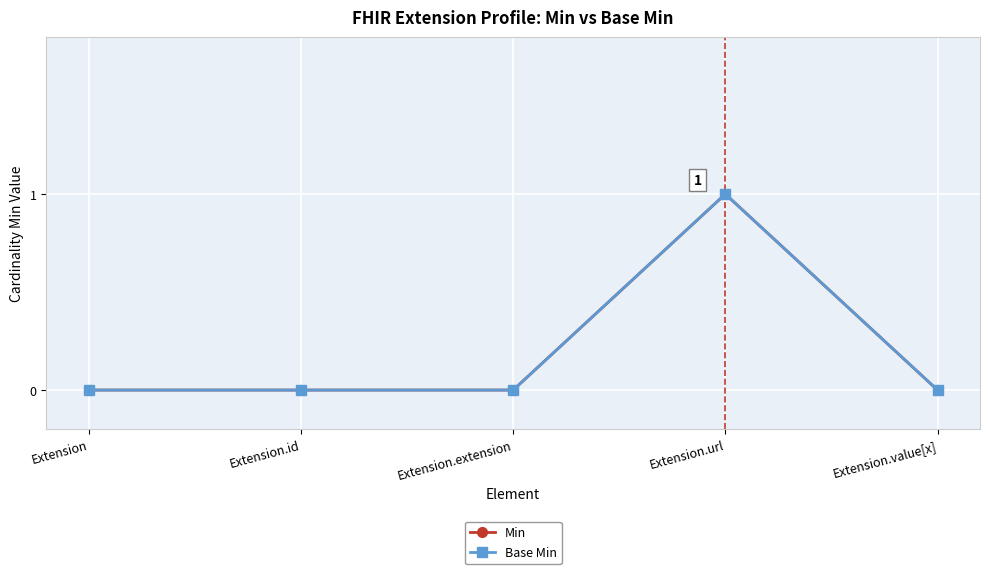

Reading left to right, transcribe all the data shown in this chart.

Min: 0	0	0	1	0
Base Min: 0	0	0	1	0